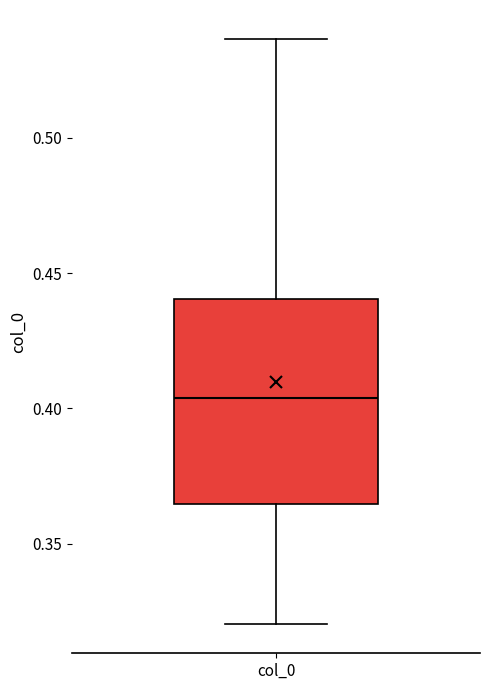

Transcribe this box plot: give where the median line is, the range the box spans, and where the two whiskers end, as read against the y-axis. The values are not printed on the chart, so give them approximately, as read against the axis.

median 0.405, box 0.365 to 0.440, whiskers 0.320 to 0.535